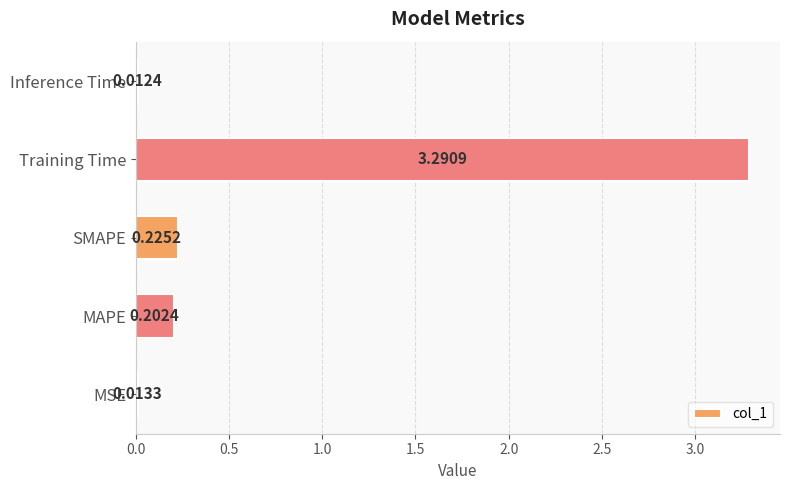

What is the sum of all values?

3.7